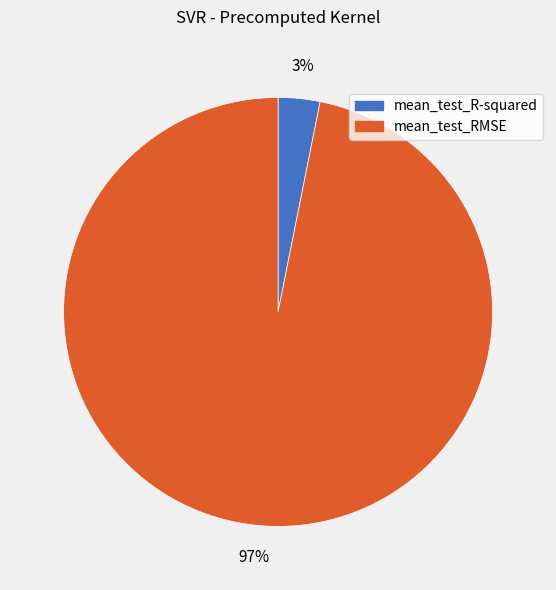

What is the smallest slice in the pie chart?

mean_test_R-squared